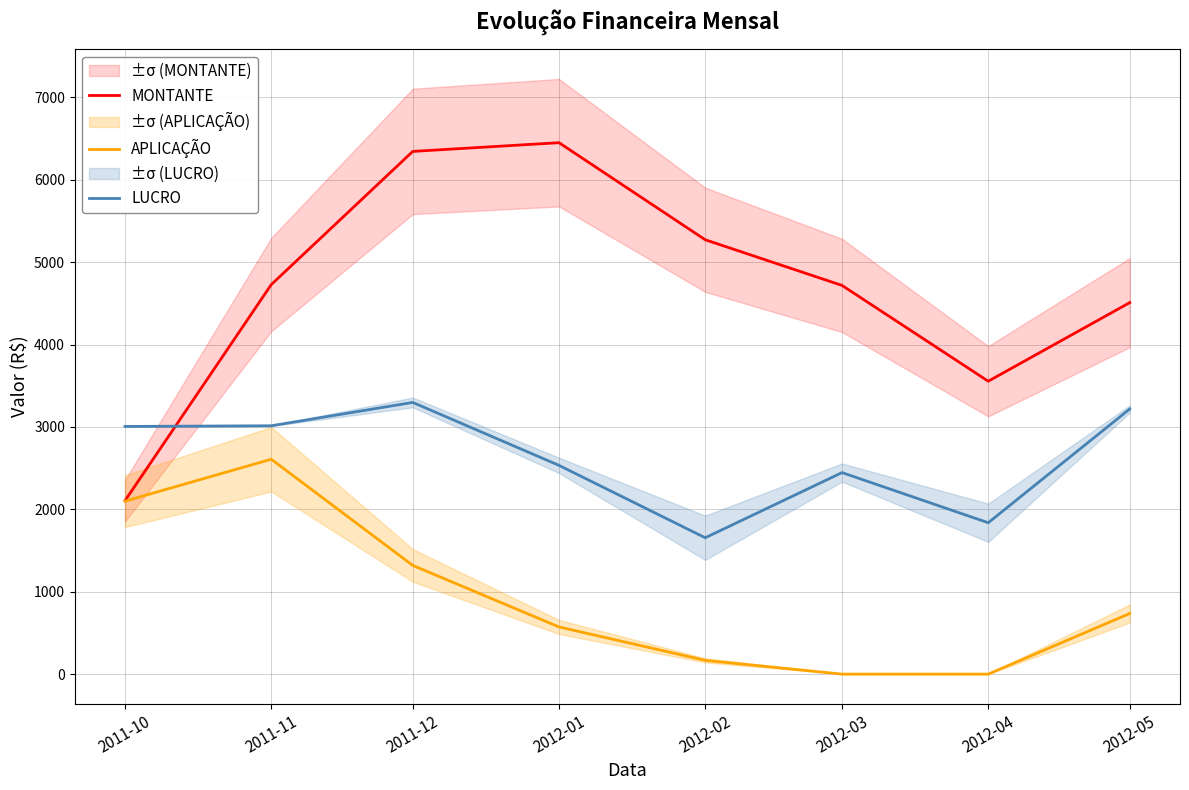

Reading left to right, transcribe all the data shown in this chart.

MONTANTE: 2011-10=2105.2	2011-11=4727.4	2011-12=6344.2	2012-01=6449.9	2012-02=5271.7	2012-03=4717.6	2012-04=3554.8	2012-05=4508.9
APLICAÇÃO: 2011-10=2099.2	2011-11=2608.0	2011-12=1319.3	2012-01=572.3	2012-02=167.0	2012-03=0.0	2012-04=0.0	2012-05=735.8
LUCRO: 2011-10=3006.1	2011-11=3014.2	2011-12=3297.4	2012-01=2533.4	2012-02=1654.8	2012-03=2445.8	2012-04=1837.3	2012-05=3218.3